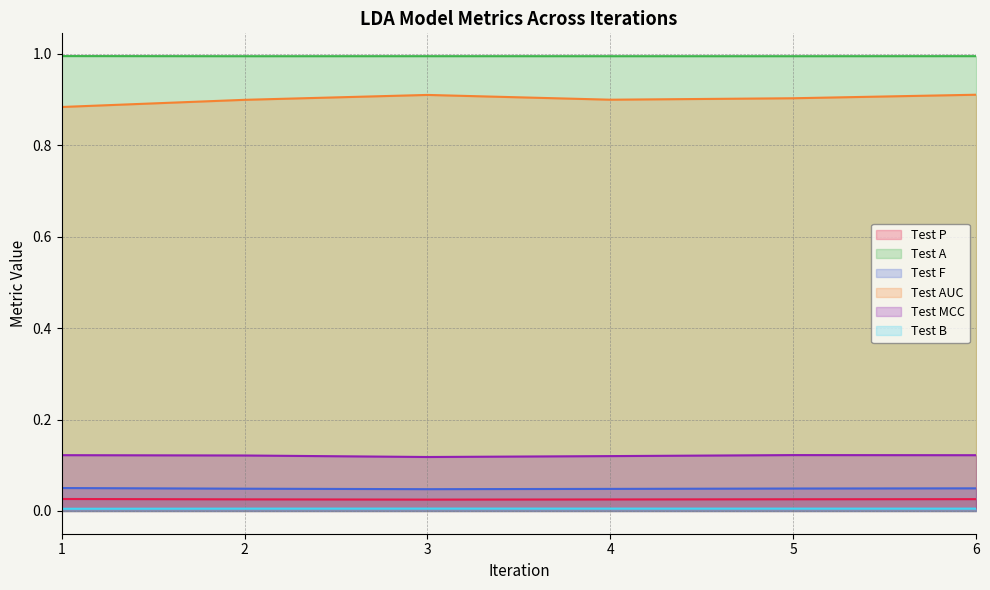

What is the value of the Test AUC point at the 5th from the left?

0.9